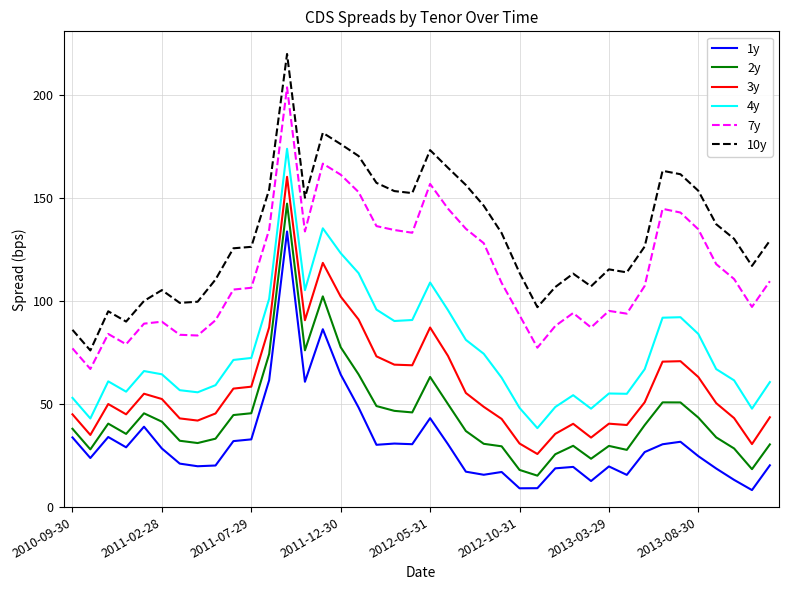

How many distinct data groups are displayed?

6